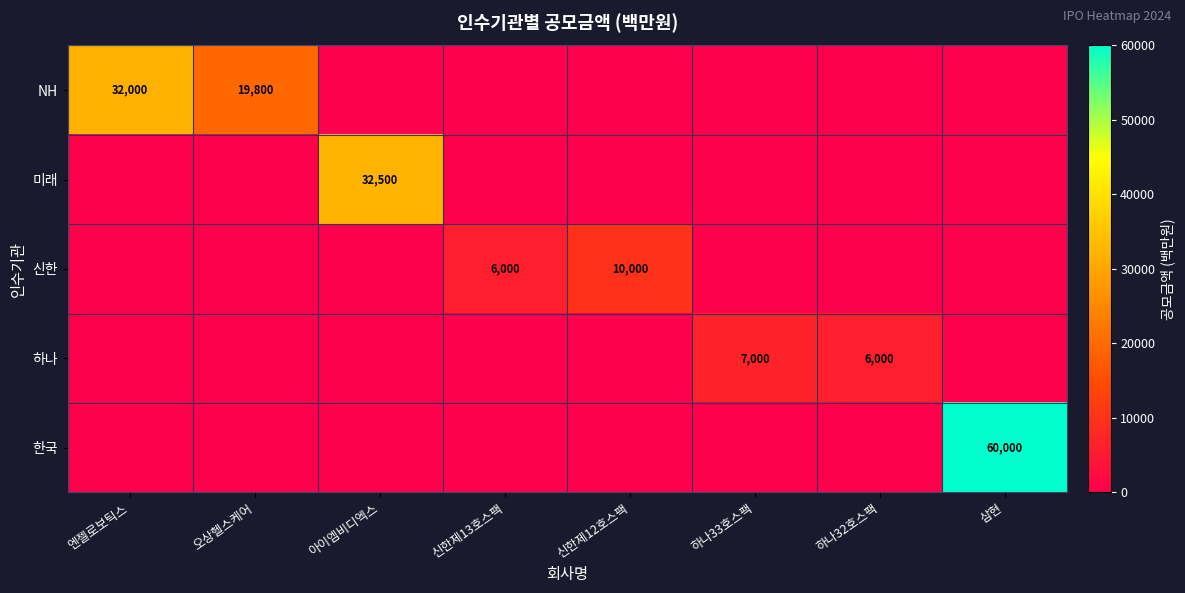

The 미래 series shows 32500 at 아이엠비디엑스. True or false?

True